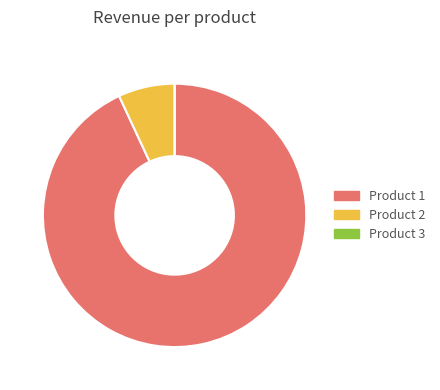

The Product 2 slice represents 14% of the pie. True or false?

False